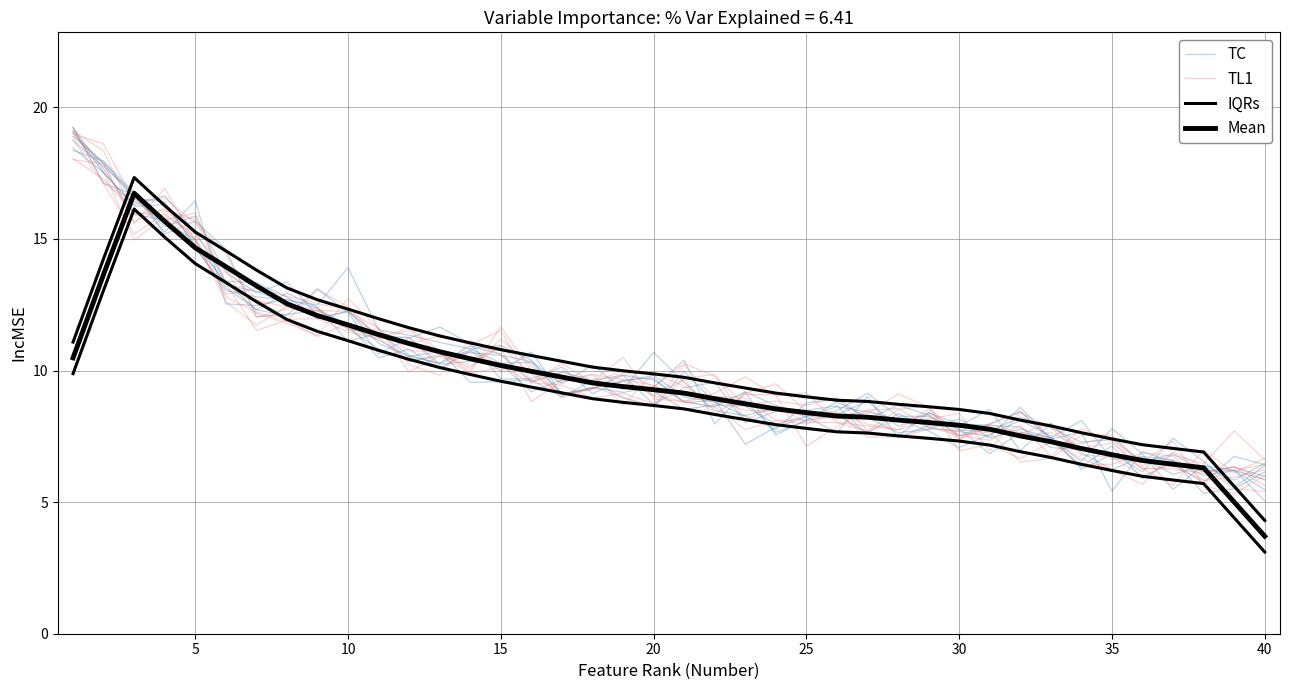

What is the sum of all TC values?

395.5